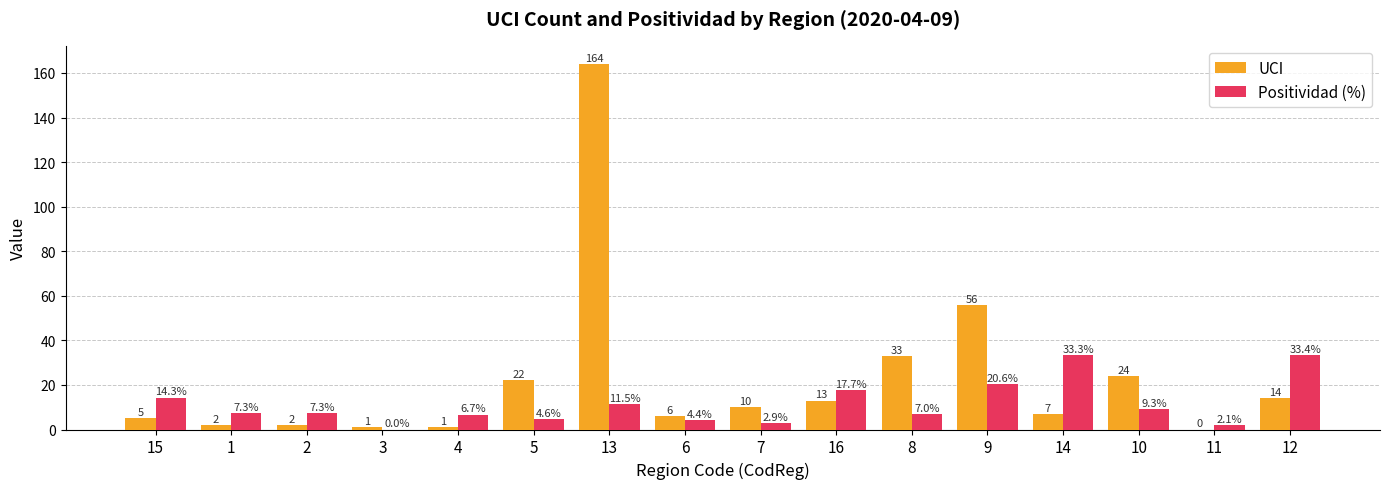

Reading left to right, list all the values displayed in this chart.

UCI: 15=5.0	1=2.0	2=2.0	3=1.0	4=1.0	5=22.0	13=164.0	6=6.0	7=10.0	16=13.0	8=33.0	9=56.0	14=7.0	10=24.0	11=0.0	12=14.0
Positividad (%): 15=14.3	1=7.3	2=7.3	3=0.0	4=6.7	5=4.6	13=11.5	6=4.4	7=2.9	16=17.7	8=7.0	9=20.6	14=33.3	10=9.3	11=2.1	12=33.4